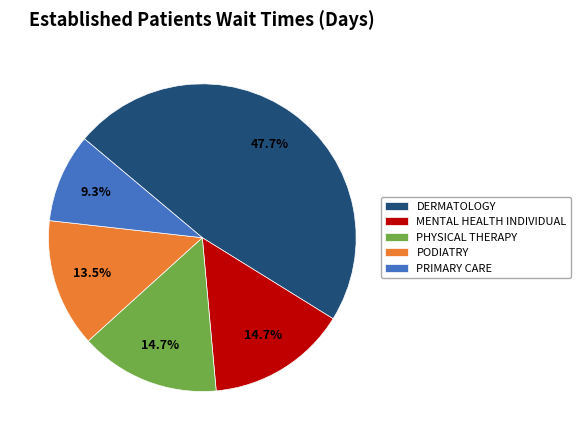

Does any single category account for the majority?

No